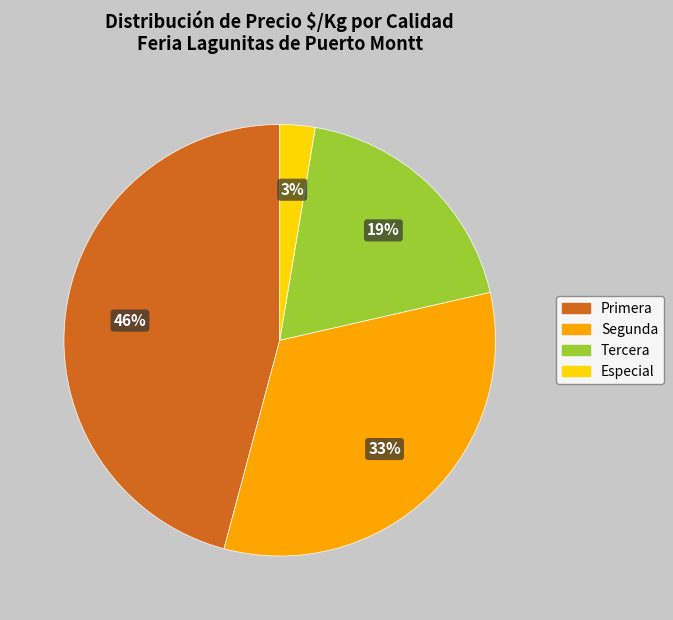

Does any single category account for the majority?

No